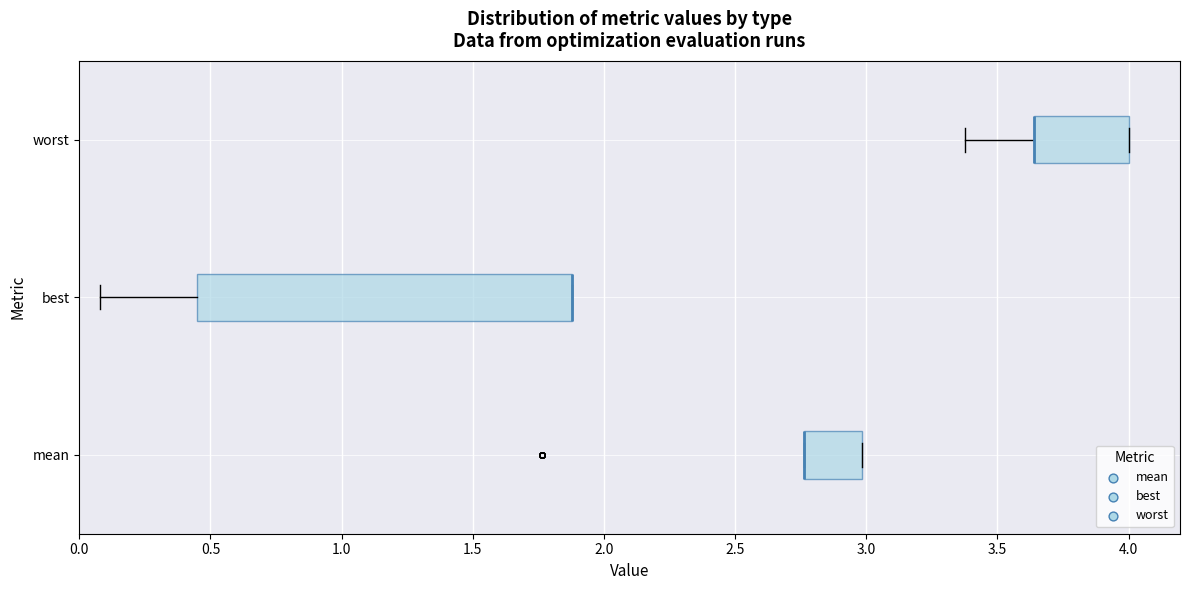

Reading bottom to top, transcribe this box plot: for each box, give where its median line is, the range the box spans, and where its two whiskers end, as read against the x-axis. The values are not printed on the chart, so give them approximately, as read against the axis.

mean: median 2.75 (drawn on the box's left edge), box 2.75 to 3.00, whiskers 2.75 to 3.00
best: median 1.90 (drawn on the box's right edge), box 0.45 to 1.90, whiskers 0.10 to 1.90
worst: median 3.65 (drawn on the box's left edge), box 3.65 to 4.00, whiskers 3.40 to 4.00